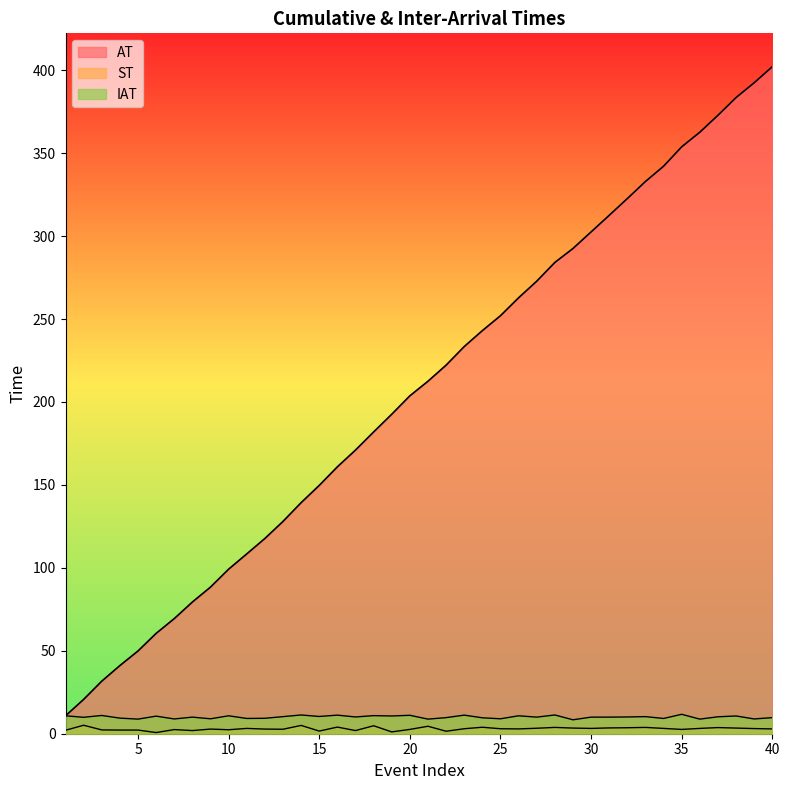

What is the minimum value for ST?

0.7